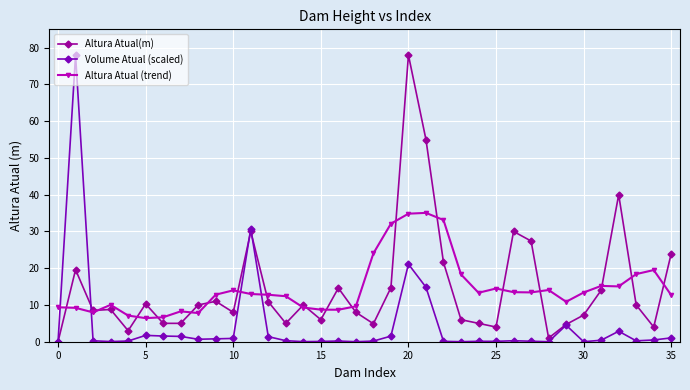

At how many categories does at least one series exceed 47?

3